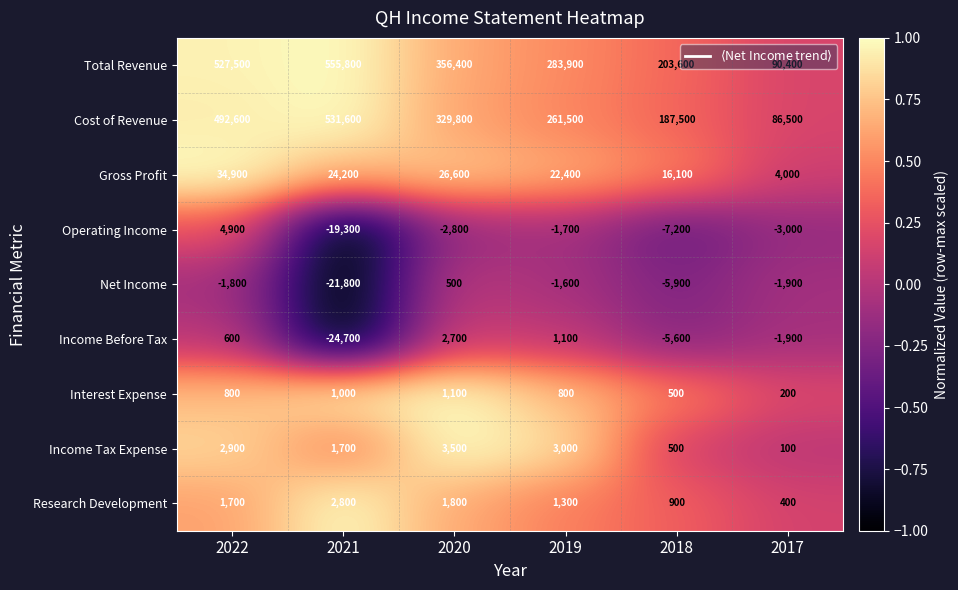

Rank the series by their maximum value, from highest to lowest.

Total Revenue, Cost of Revenue, Gross Profit, Operating Income, Income Tax Expense, Research Development, Income Before Tax, Interest Expense, Net Income